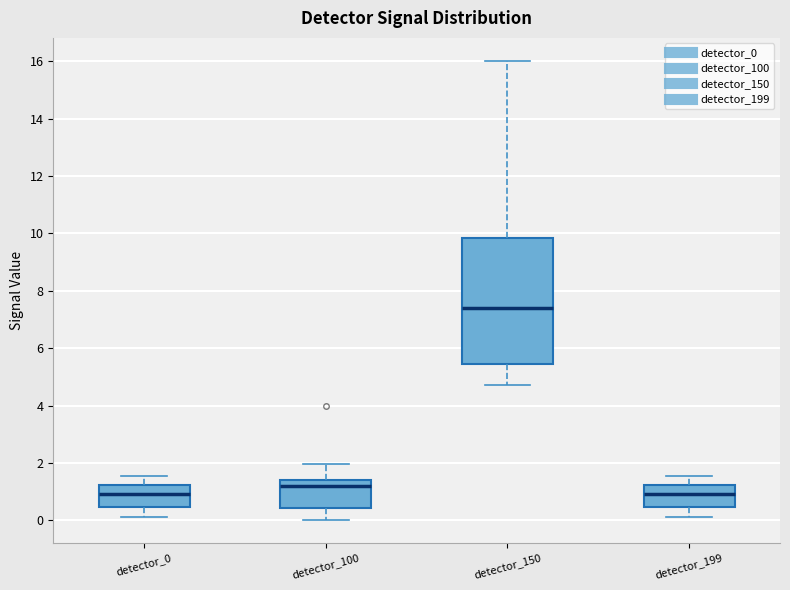

Comparing the boxes themselves (not the whiskers), which one is the tallest?

detector_150